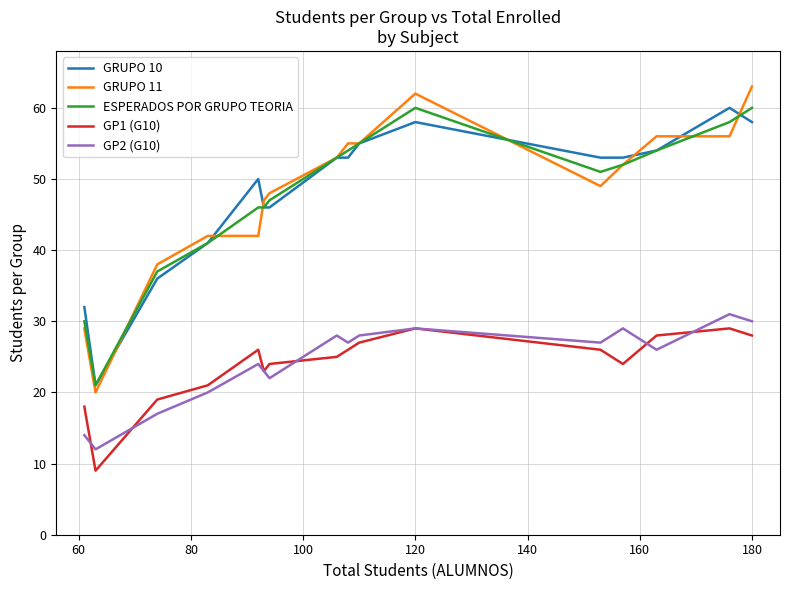

Reading left to right, transcribe all the data shown in this chart.

GRUPO 10: 32	21	36	41	50	46	46	53	53	55	58	53	53	54	60	58
GRUPO 11: 29	20	38	42	42	47	48	53	55	55	62	49	52	56	56	63
ESPERADOS POR GRUPO TEORIA: 30	21	37	41	46	46	47	53	54	55	60	51	52	54	58	60
GP1 (G10): 18	9	19	21	26	23	24	25	26	27	29	26	24	28	29	28
GP2 (G10): 14	12	17	20	24	23	22	28	27	28	29	27	29	26	31	30